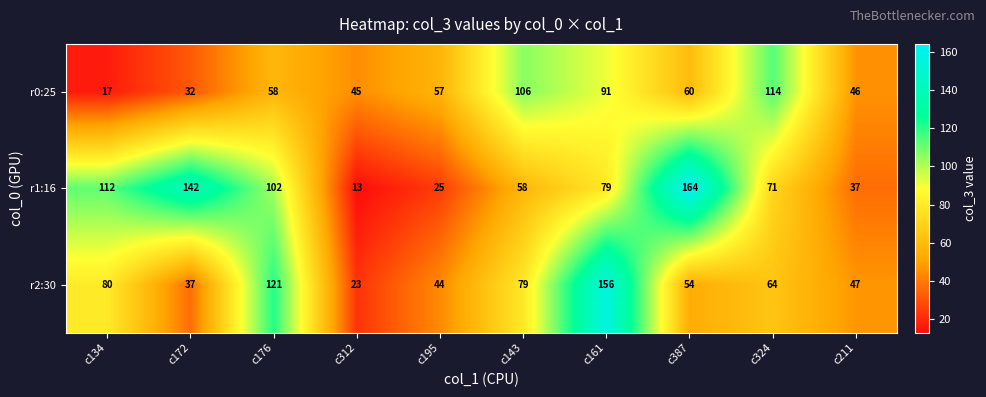

List the series in order of their peak value, highest first.

r1:16, r2:30, r0:25